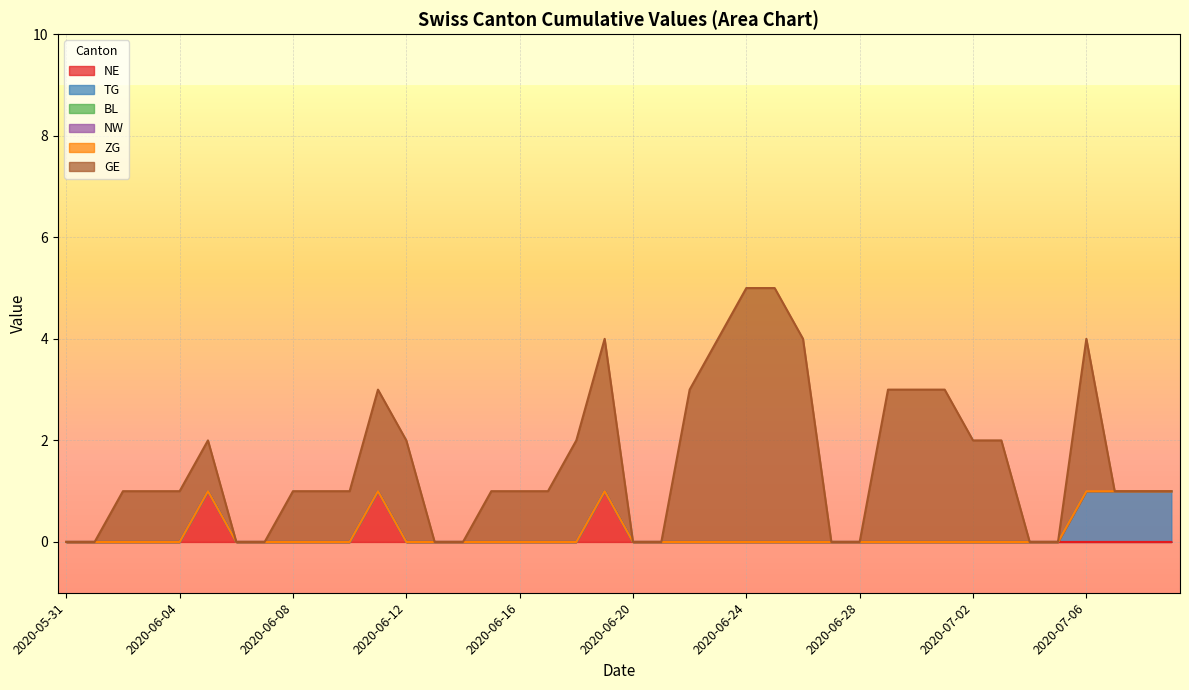

True or false: BL and NE cross at least once.

False